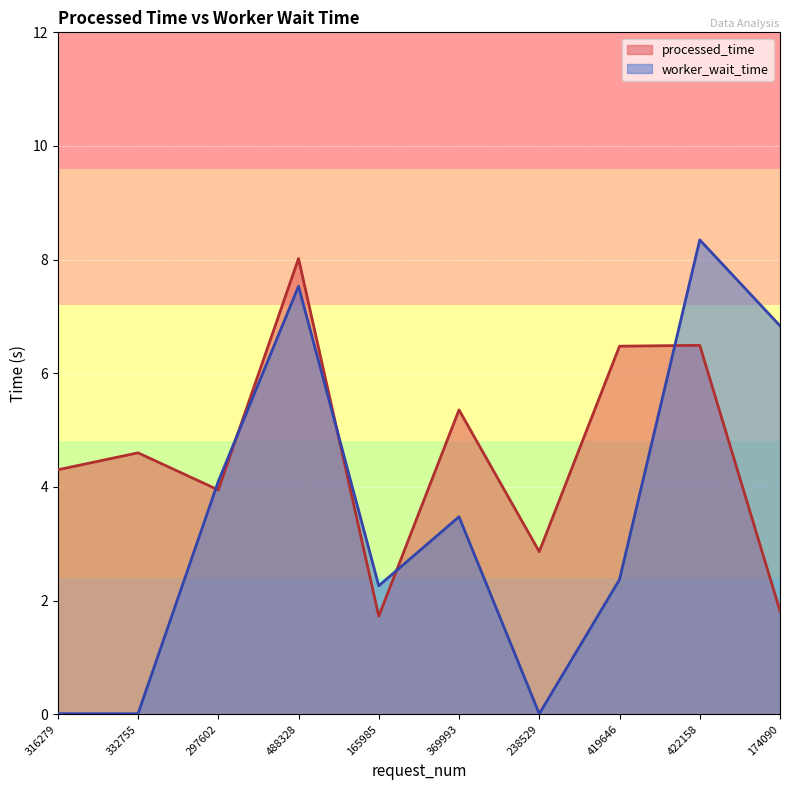

What is the spread (max minus min) of values at 488328?

0.5